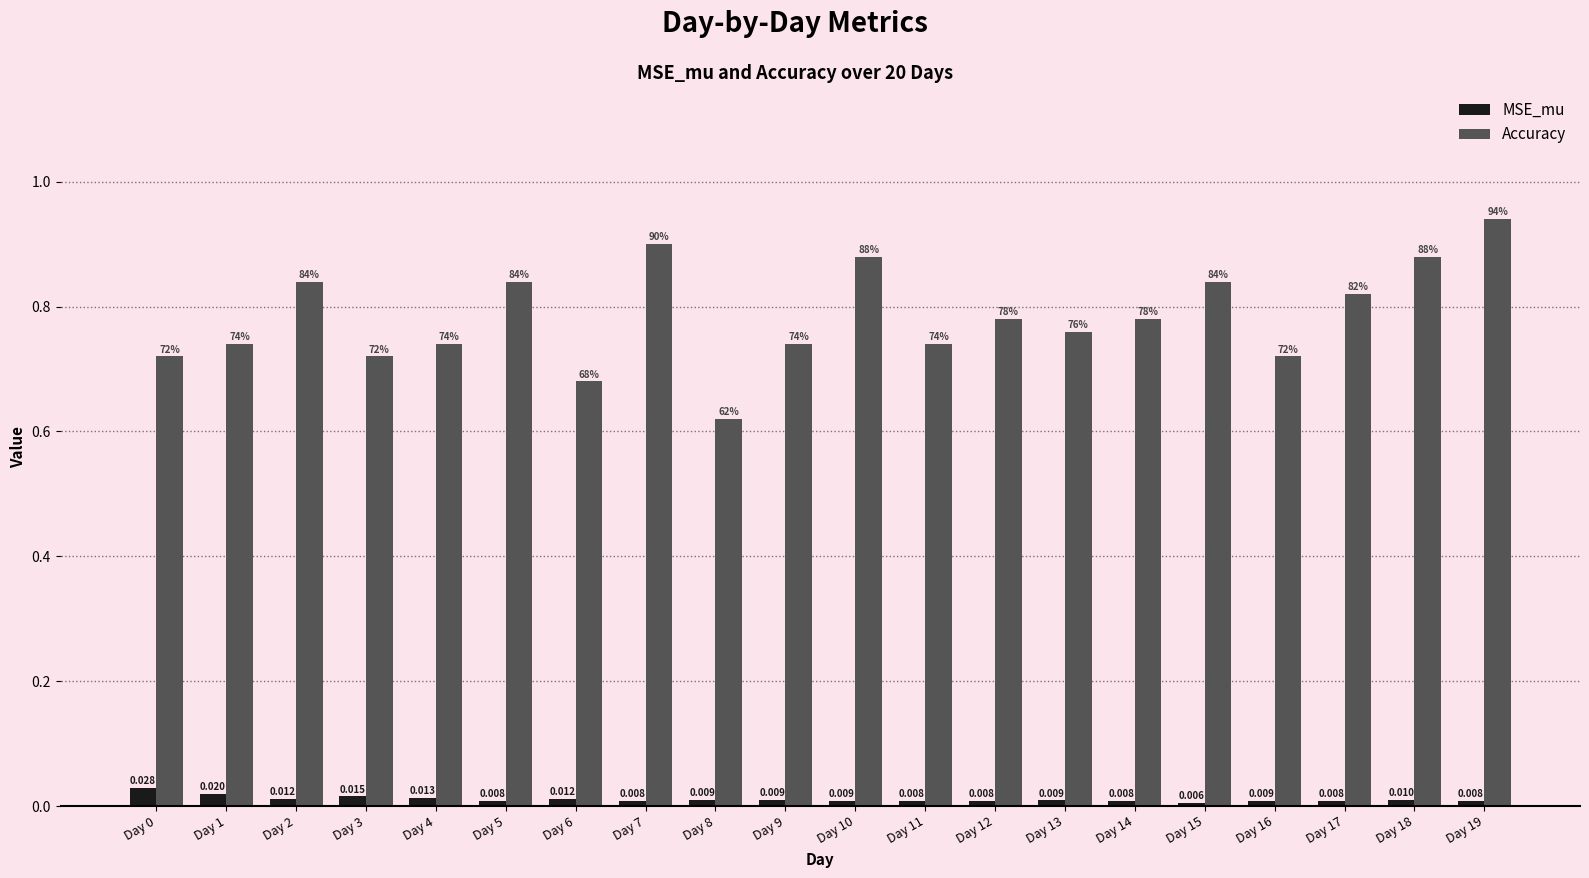

What is the sum of the Accuracy values at Day 1 and Day 11?

1.5